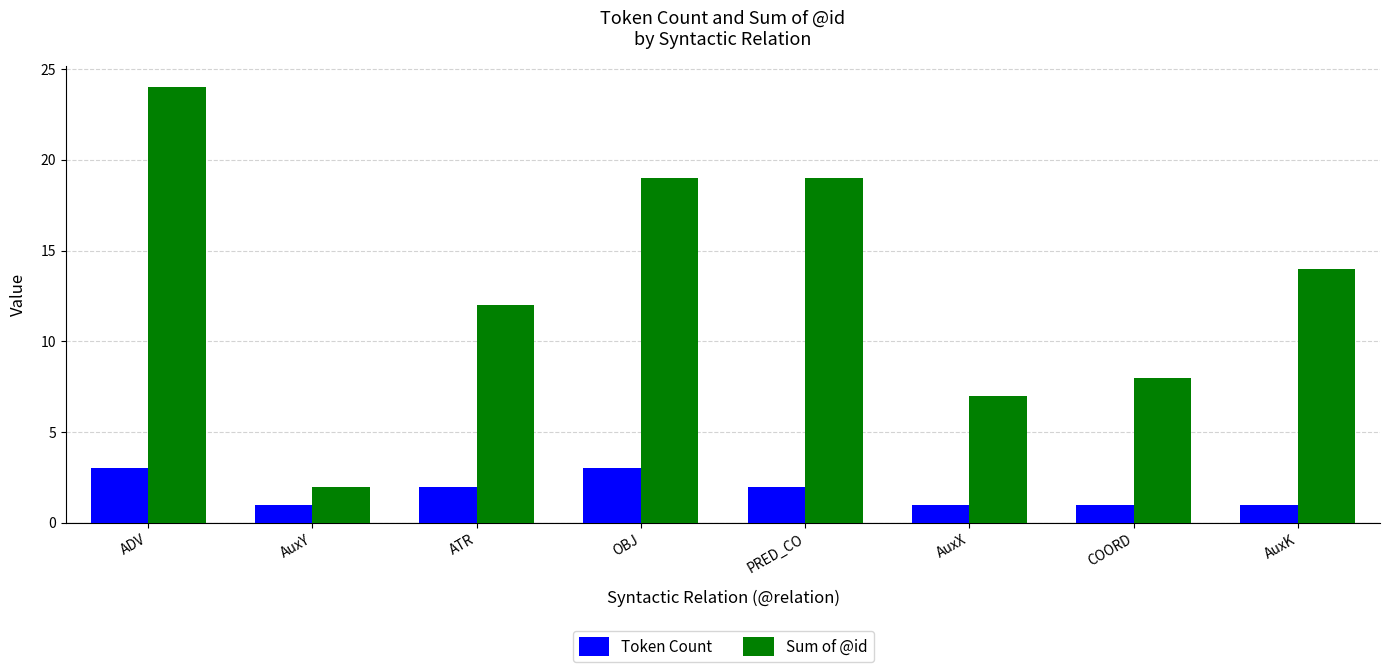

At ATR, list the series in order from smallest to largest.

Token Count, Sum of @id